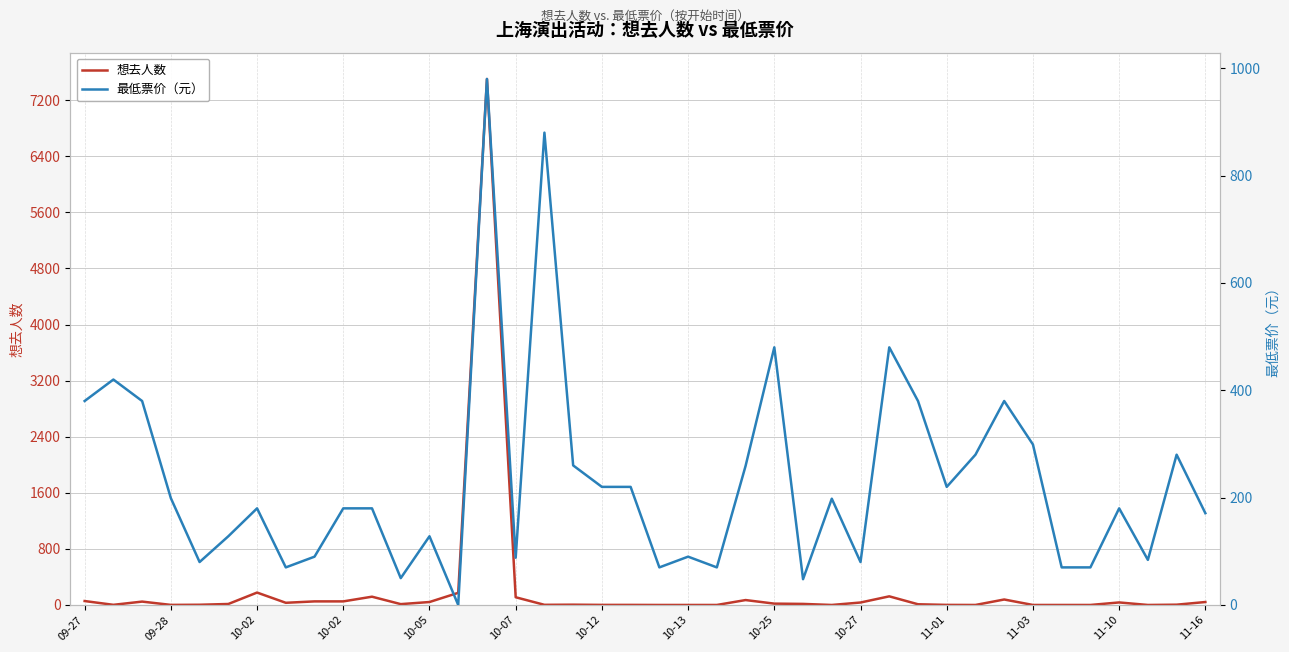

At which category does 想去人数 reach its first local peak?

10-02